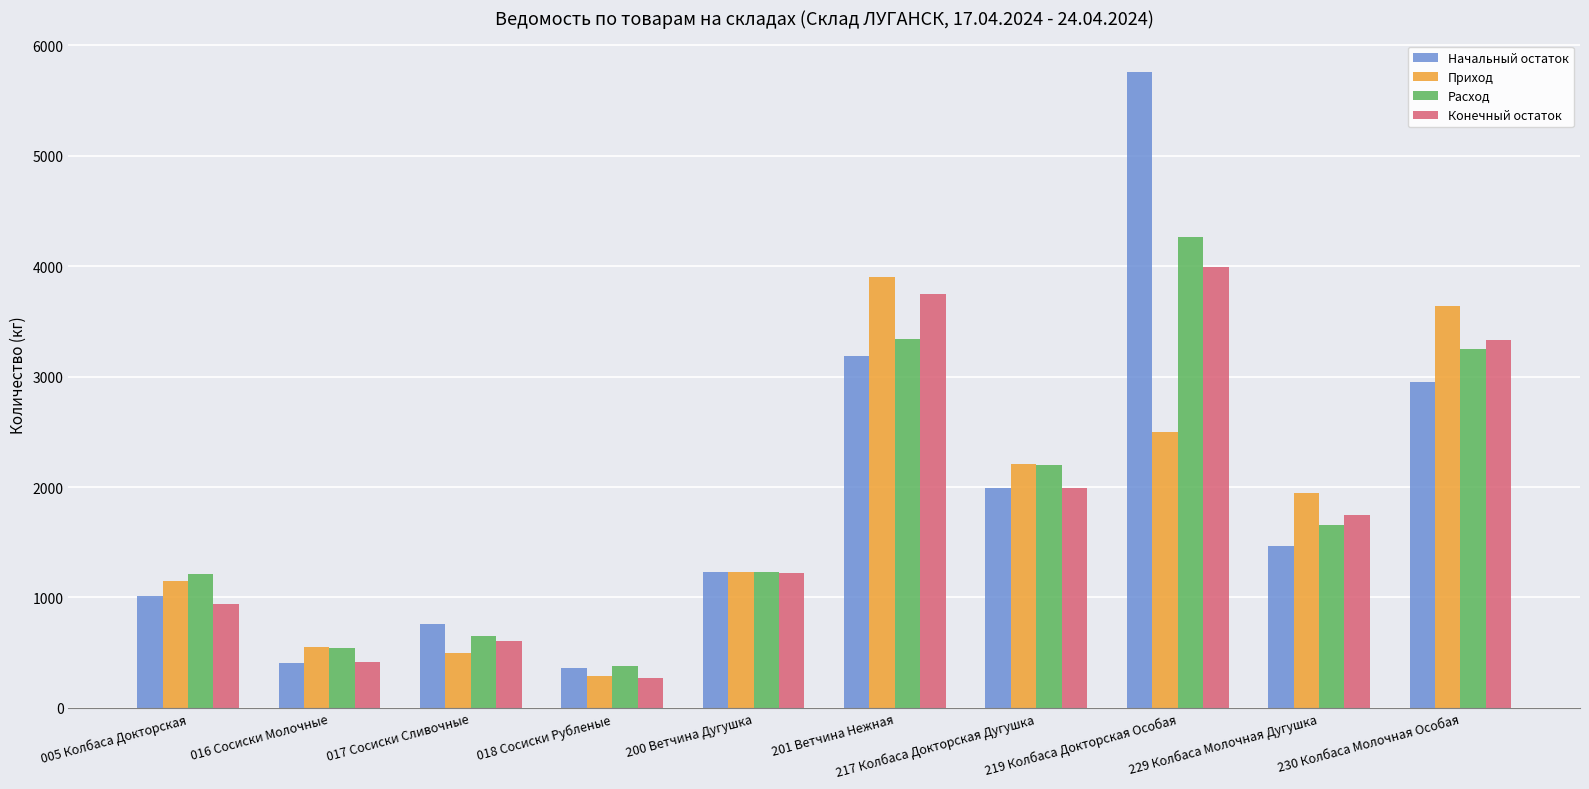

At how many categories does at least one series exceed 3407?

3